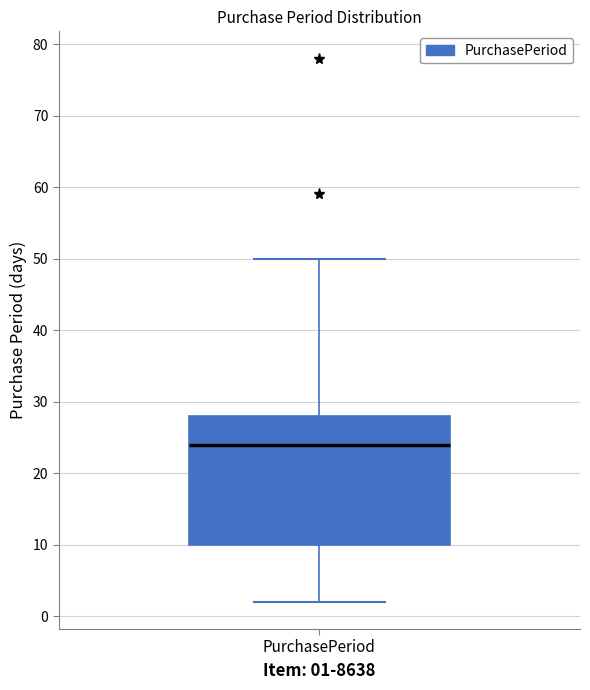

Transcribe this box plot: give where the median line is, the range the box spans, and where the two whiskers end, as read against the y-axis. The values are not printed on the chart, so give them approximately, as read against the axis.

median 24, box 10 to 28, whiskers 2 to 50